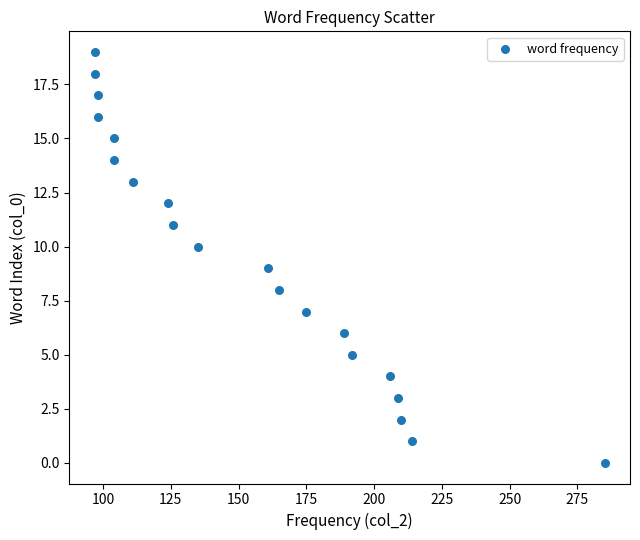

What is the range of X values (max minus min)?

188